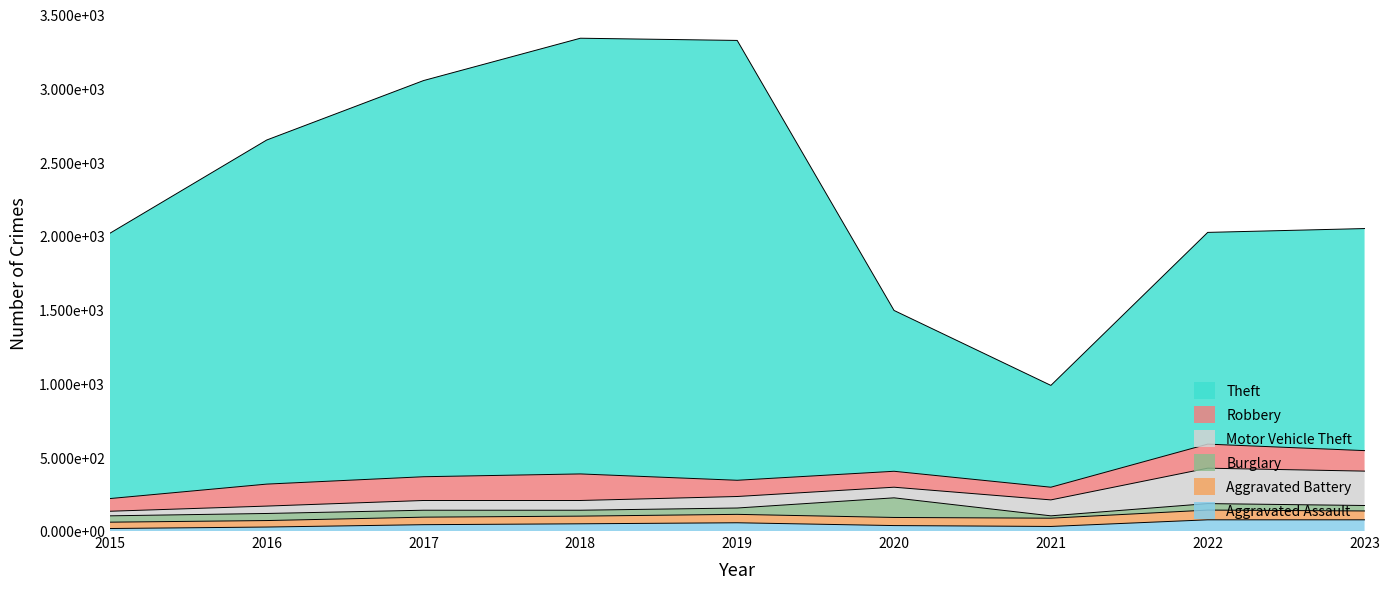

What is the sum of the Aggravated Battery values at 2020 and 2022?

121